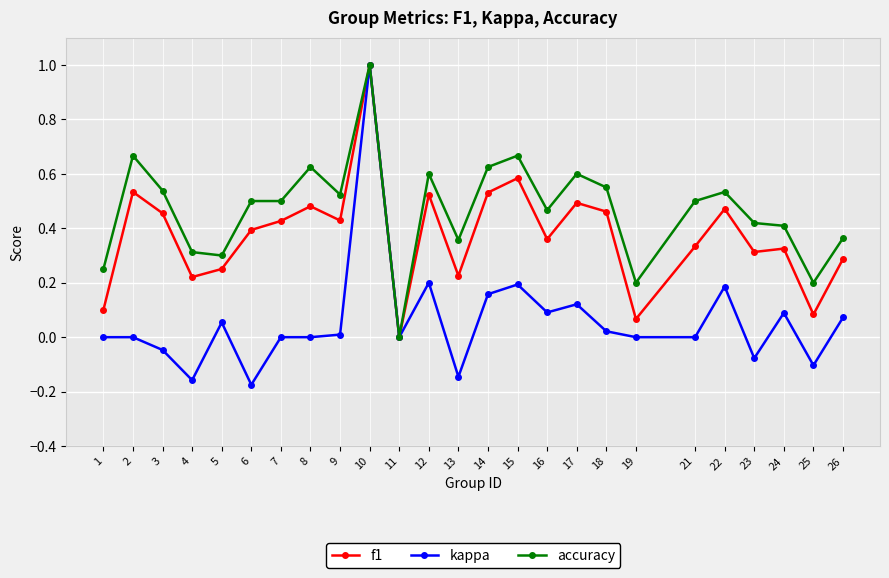

Where is the first local maximum for accuracy?

2